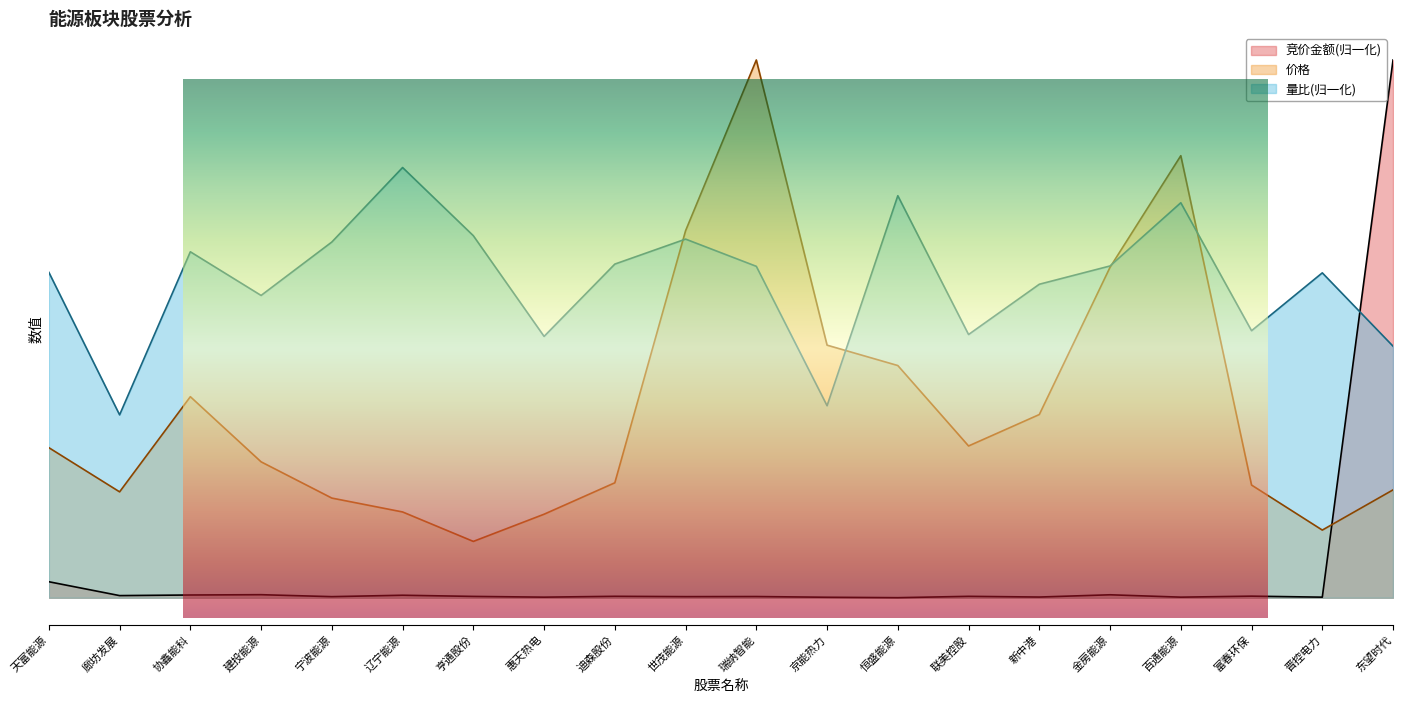

Which series has the widest spread of values?

竞价金额(归一化)